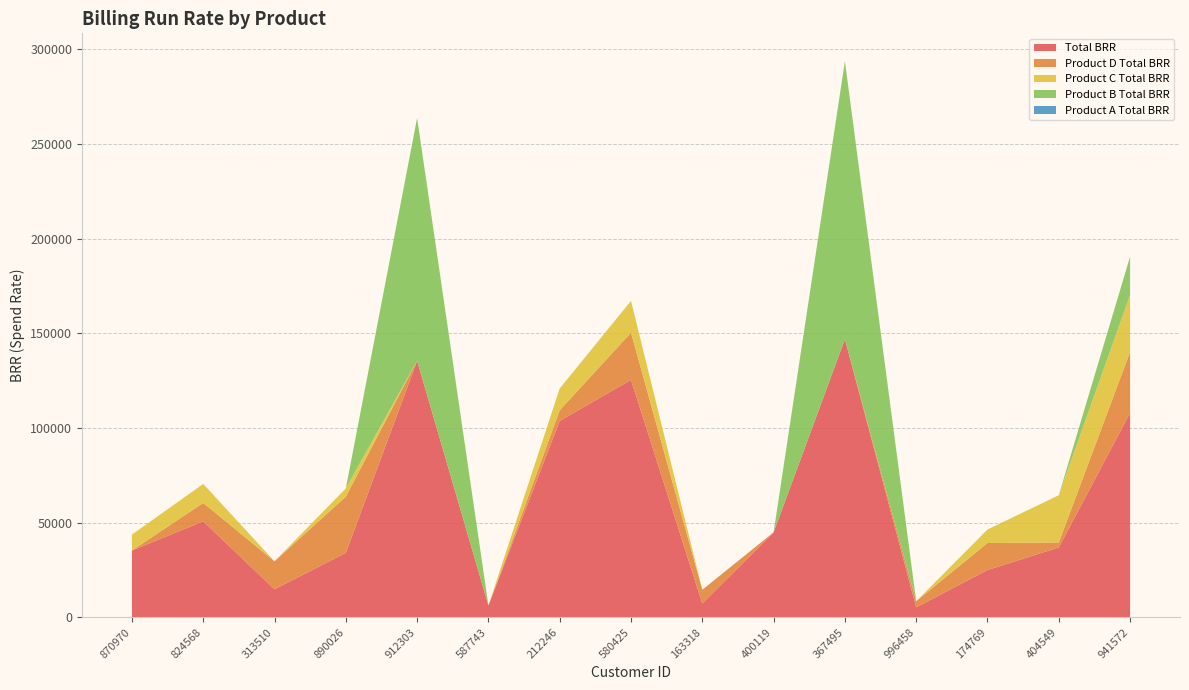

Reading left to right, list all the values displayed in this chart.

Total BRR: 35242	50675	14777	34027	135454	6219	103710	125364	7249	44858	146878	5236	24935	36850	107964
Product D Total BRR: 0	9700	14777	29707	0	0	5634	24974	7249	0	0	3222	14273	2621	32232
Product C Total BRR: 8419	10045	0	4320	0	0	11513	16764	0	0	0	0	7137	24991	30041
Product B Total BRR: 0	0	0	0	128317	0	0	0	0	0	146878	0	0	0	20275
Product A Total BRR: 0	0	0	0	0	0	0	0	0	0	0	0	0	0	0